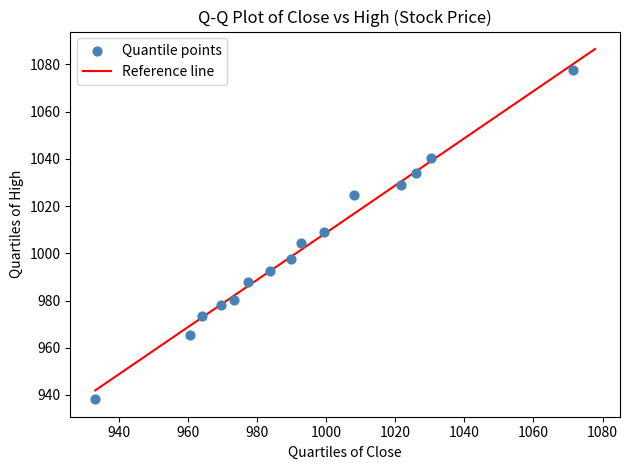

What is the range of X values (max minus min)?

138.2